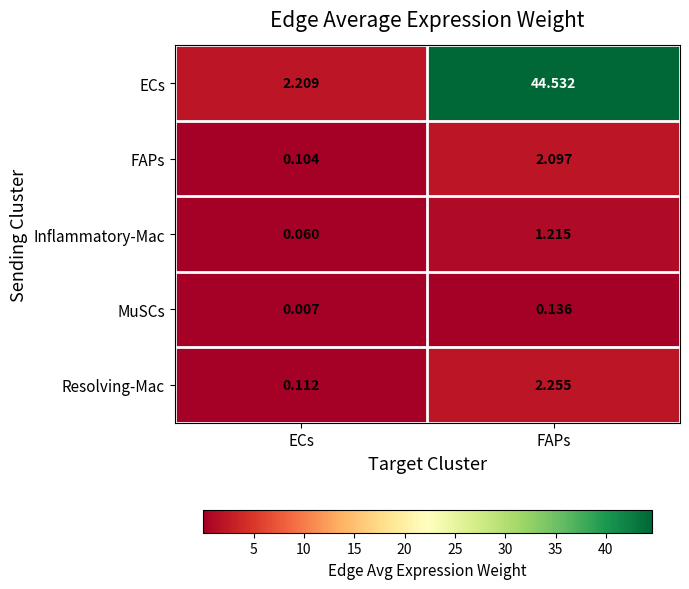

At which category does the chart reach its minimum across all series?

ECs